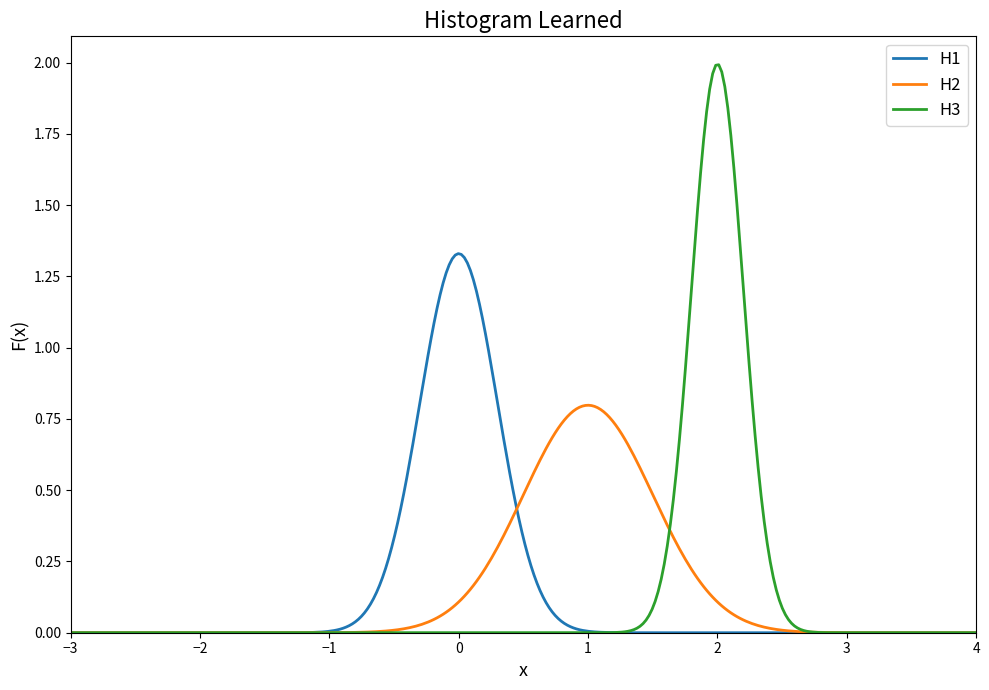

Which series has the widest spread of values?

H3